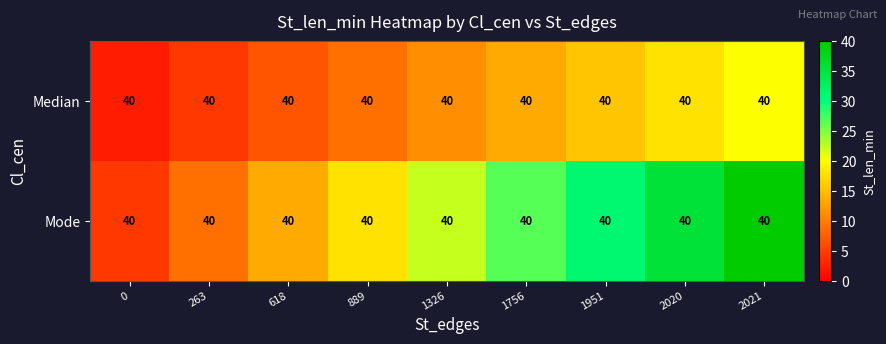

Reading left to right, extract all data points from this chart.

Median: 0=40.0	263=40.0	618=40.0	889=40.0	1326=40.0	1756=40.0	1951=40.0	2020=40.0	2021=40.0
Mode: 0=40.0	263=40.0	618=40.0	889=40.0	1326=40.0	1756=40.0	1951=40.0	2020=40.0	2021=40.0